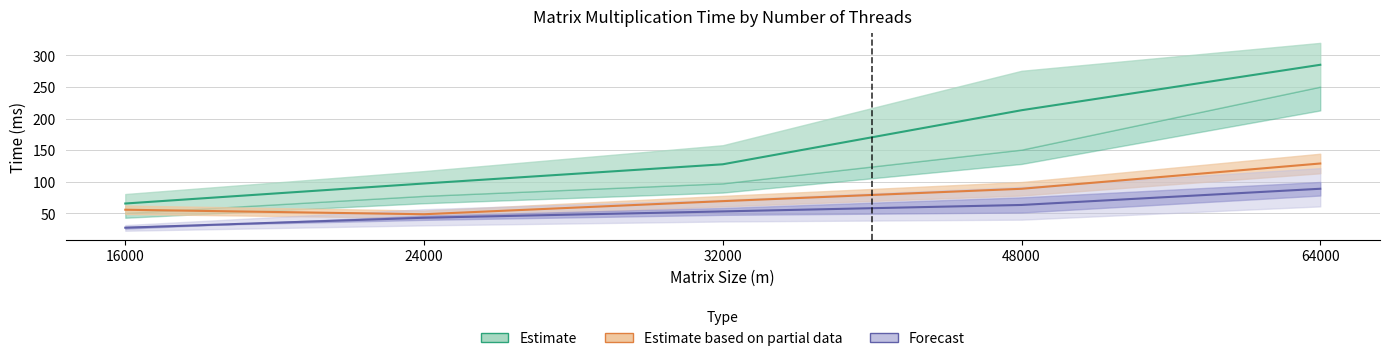

What is the maximum value shown in the chart?

285.2